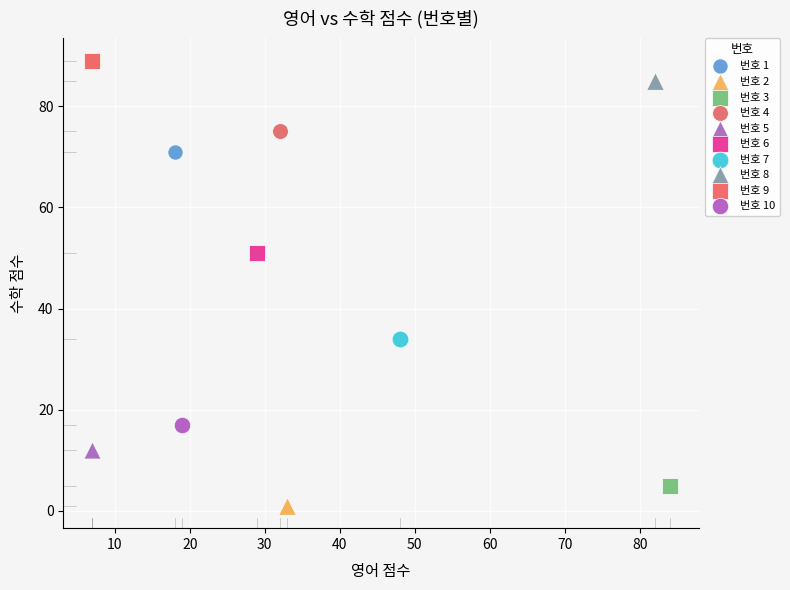

What are all the series names shown in the legend?

번호 1, 번호 2, 번호 3, 번호 4, 번호 5, 번호 6, 번호 7, 번호 8, 번호 9, 번호 10